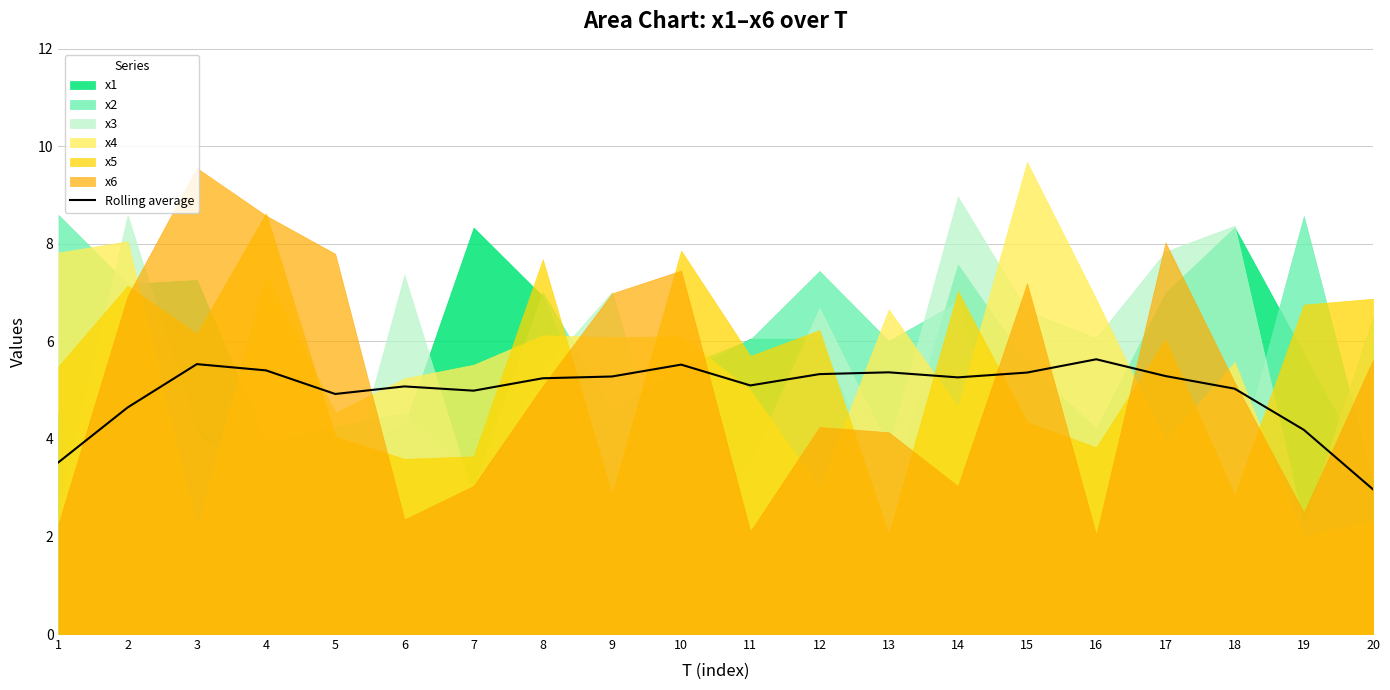

Rank the categories by value from highest to lowest.

16, 3, 10, 4, 13, 15, 12, 17, 9, 14, 8, 11, 6, 18, 7, 5, 2, 19, 1, 20